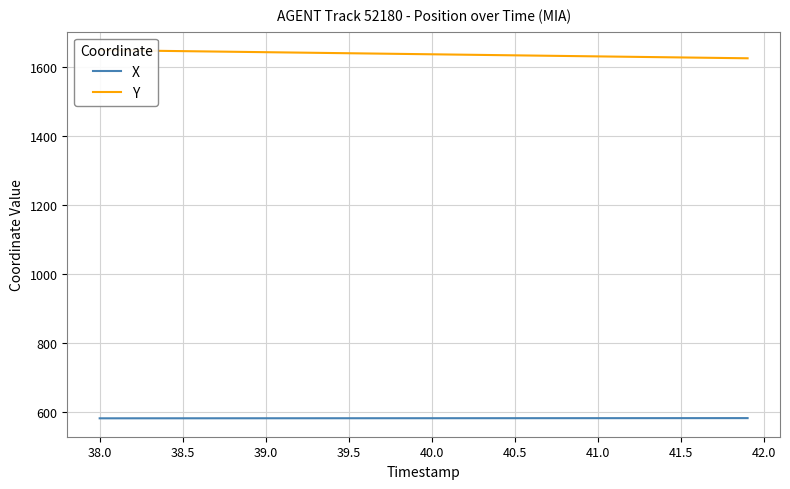

Is the value of Y at 18 greater than the value of X at 40.5?

Yes